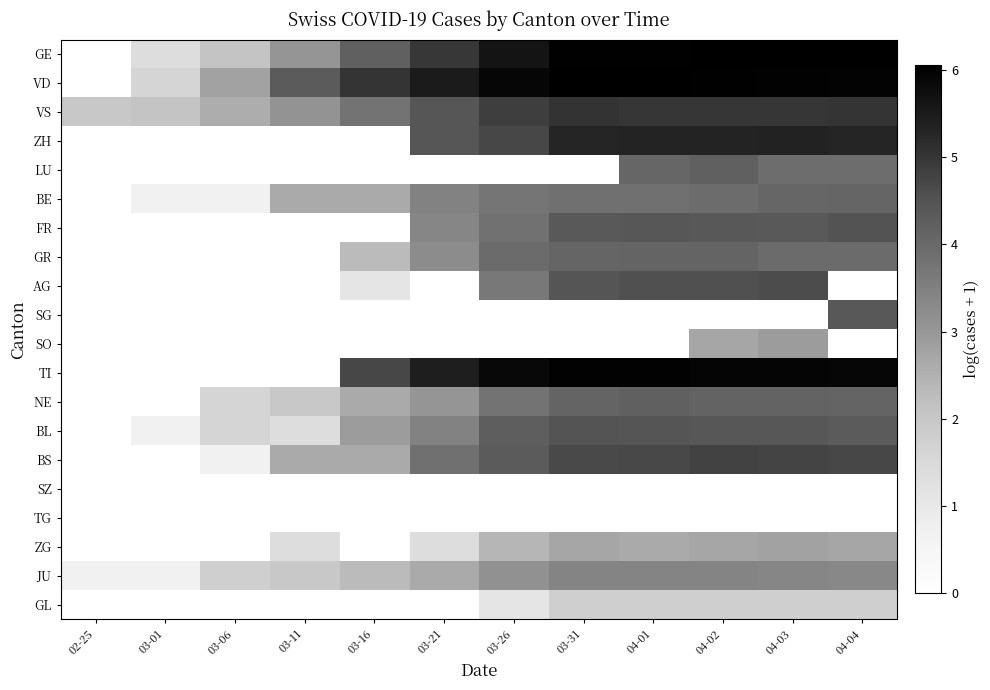

At 03-21, list the series in order from largest to smallest.

VD, TI, GE, VS, ZH, BS, BE, BL, FR, GR, NE, JU, ZG, LU, AG, SG, SO, SZ, TG, GL